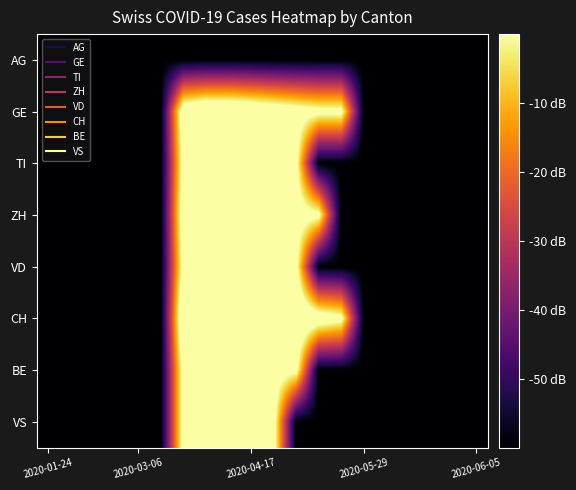

Which series has the largest total across all categories?

CH